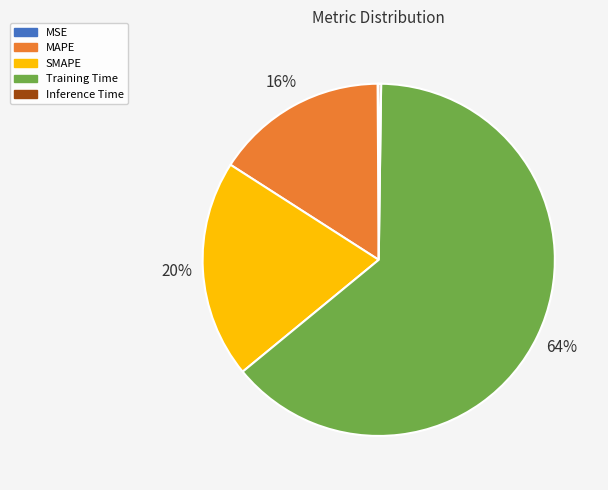

Between SMAPE and Training Time, which is larger?

Training Time